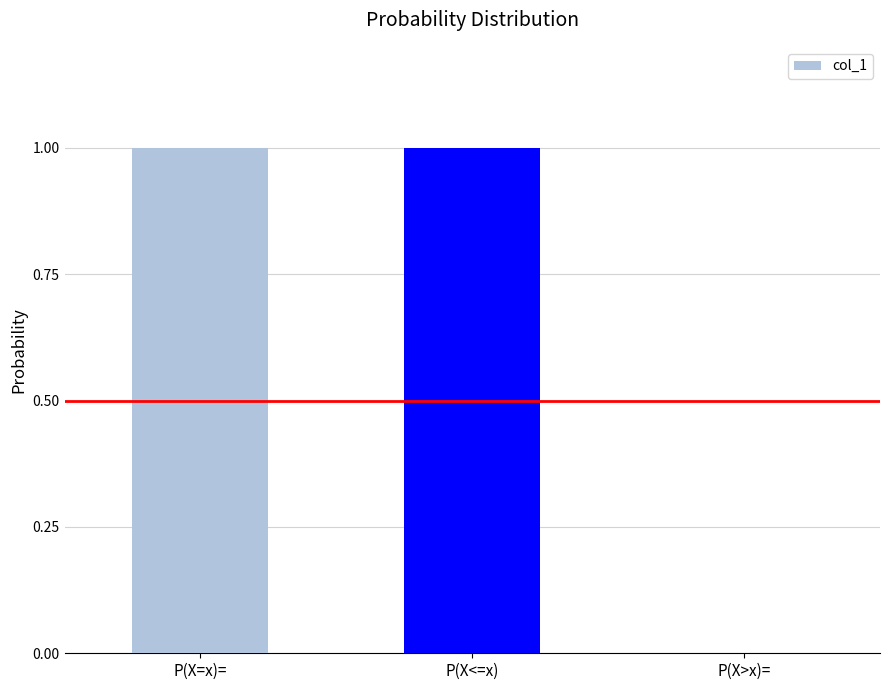

Which has a higher value, P(X>x)= or P(X=x)=?

P(X=x)=